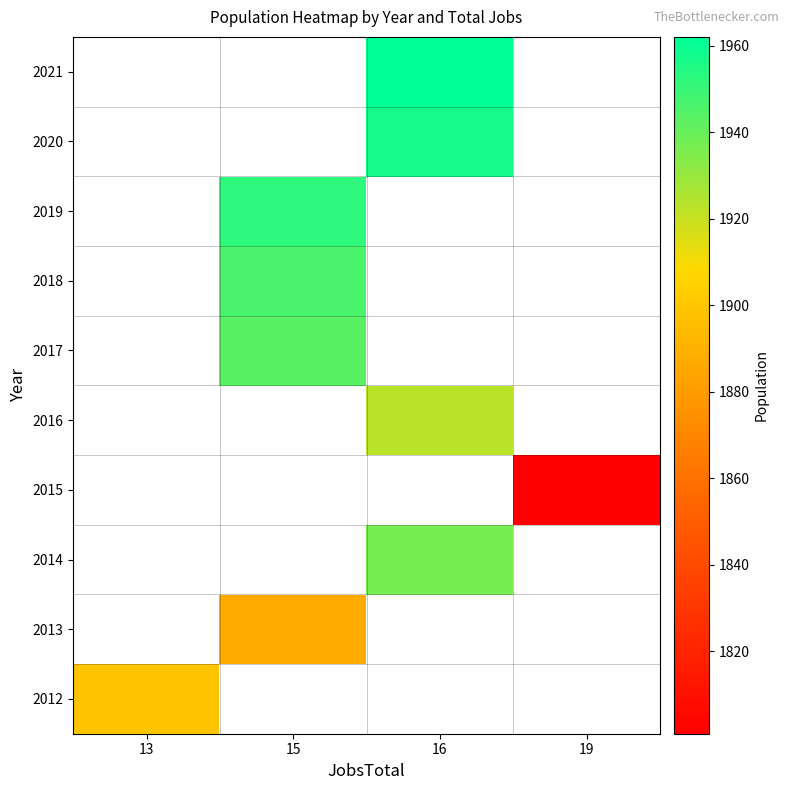

What is the smallest value displayed?

1801.0